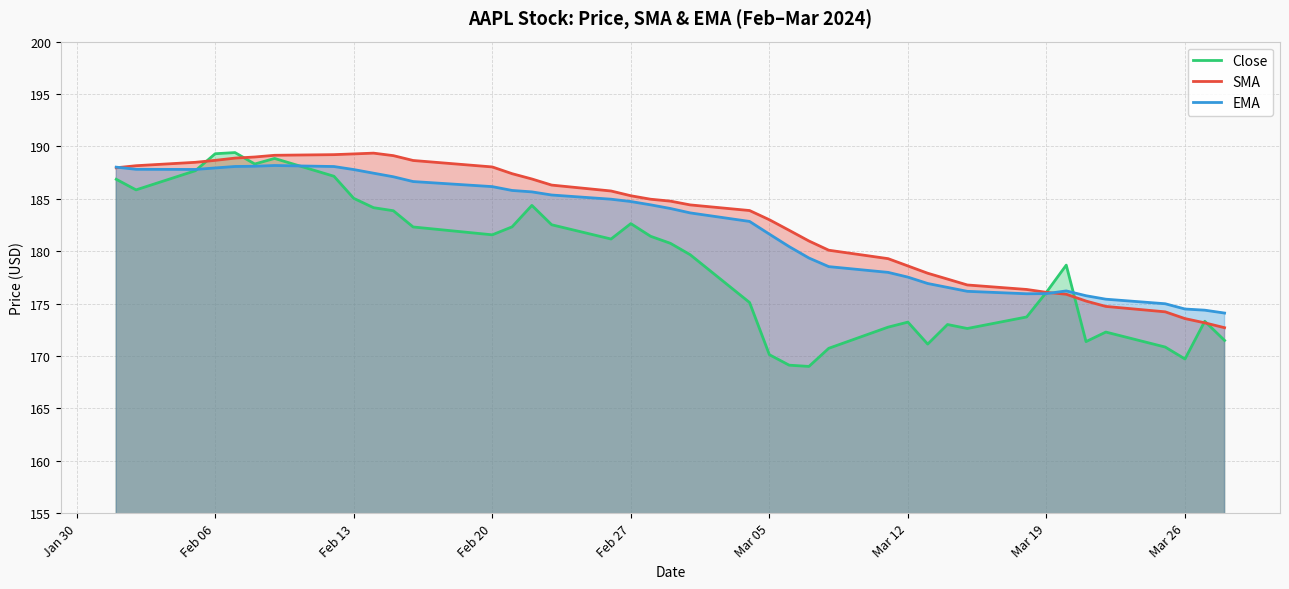

At Mar 12, list the series in order from smallest to largest.

Close, EMA, SMA